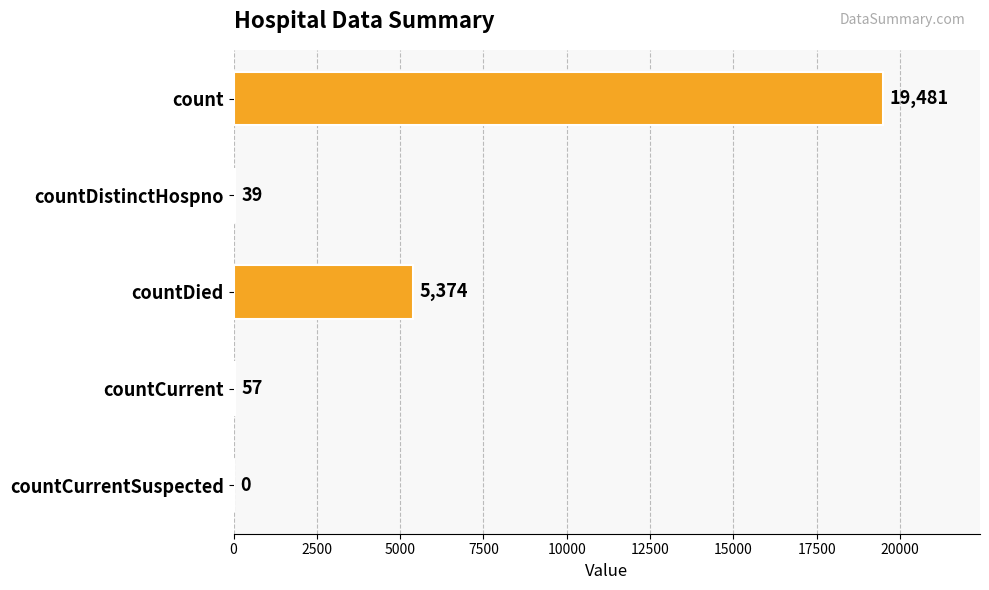

What is the change in value from countDistinctHospno to countCurrentSuspected?

-39